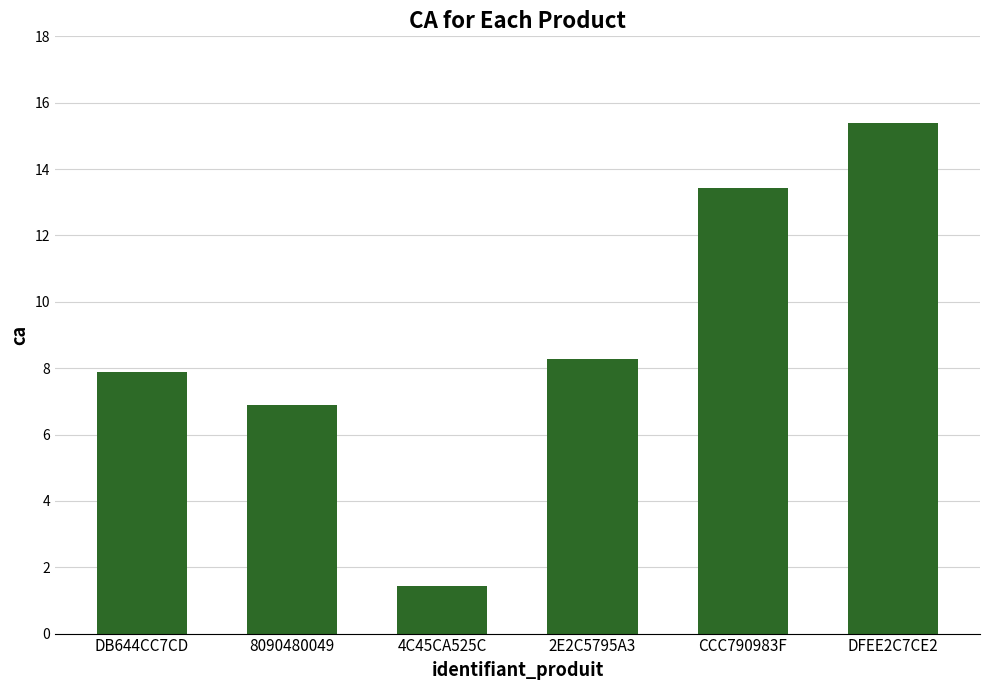

What is the minimum value shown in the chart?

1.4